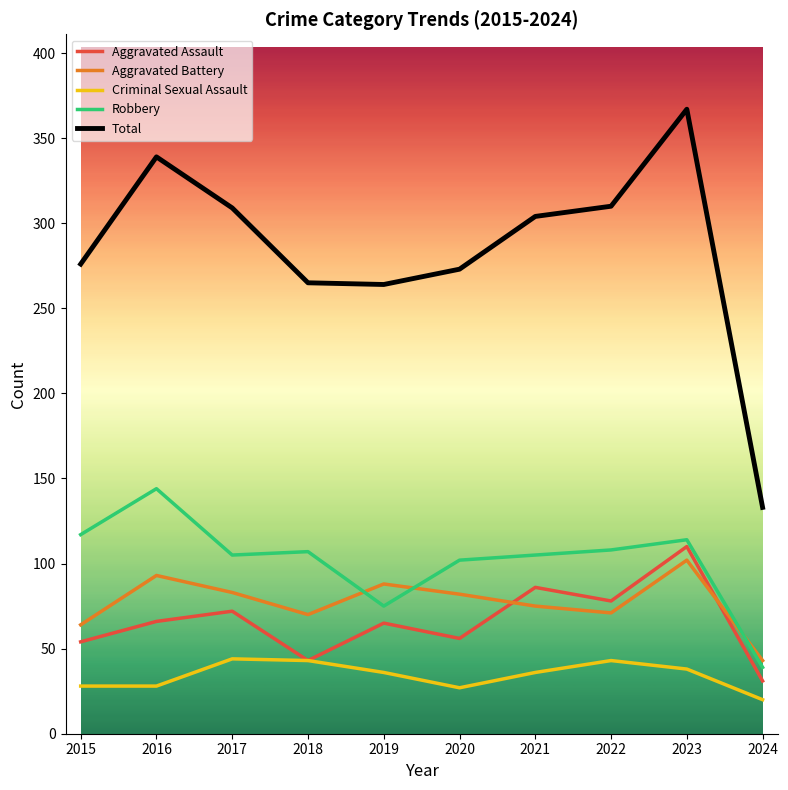

In Aggravated Assault, how many points are higher than both neighbors (excluding endpoints)?

4